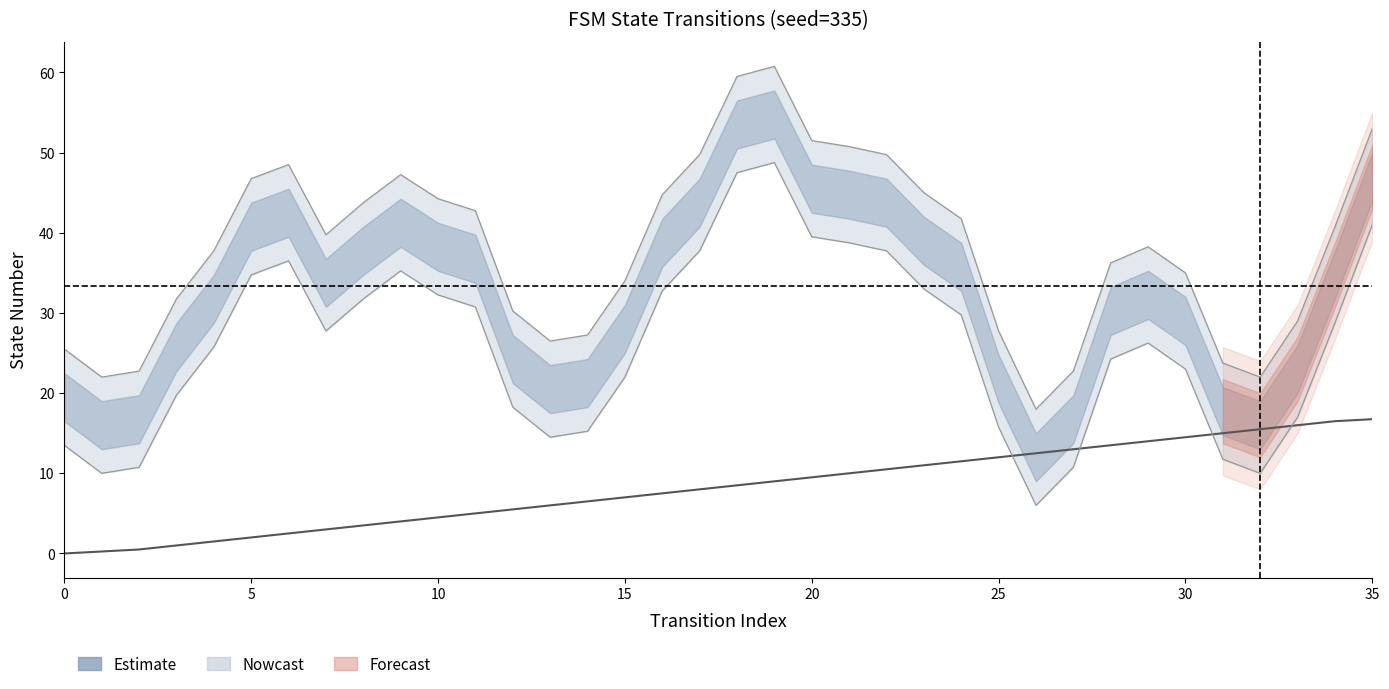

The chart shows a value of 19.5 at 24. True or false?

False